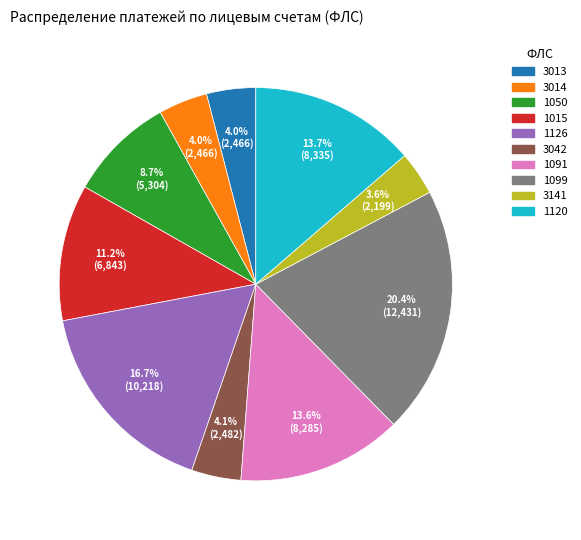

Is there a majority slice in this chart?

No